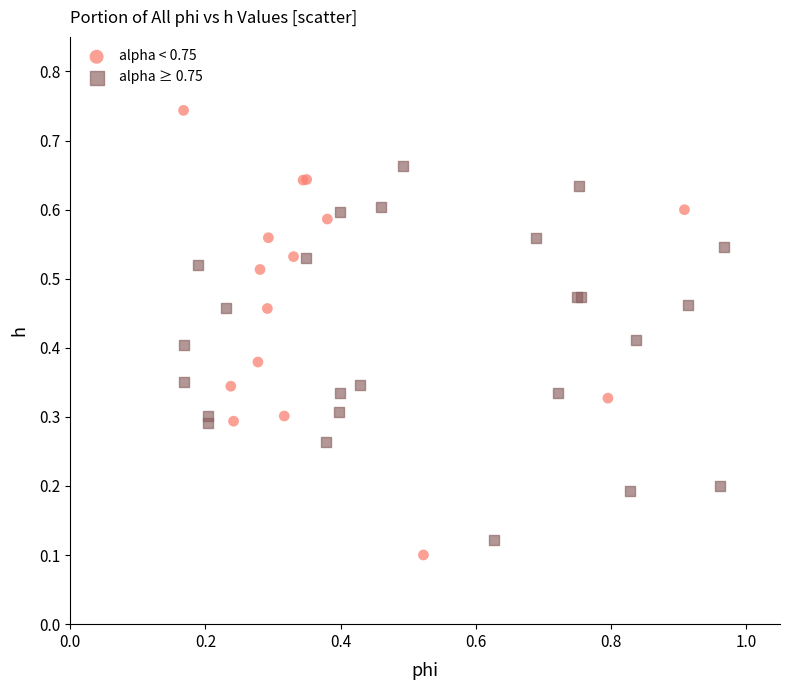

What are all the series names shown in the legend?

alpha < 0.75, alpha ≥ 0.75